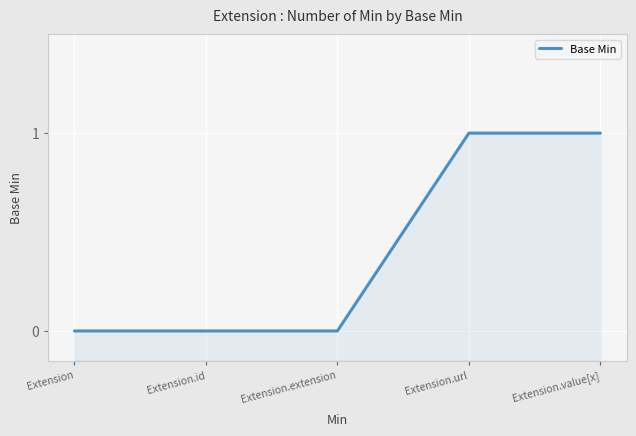

Reading left to right, what are all the values shown in this chart?

0	0	0	1	1